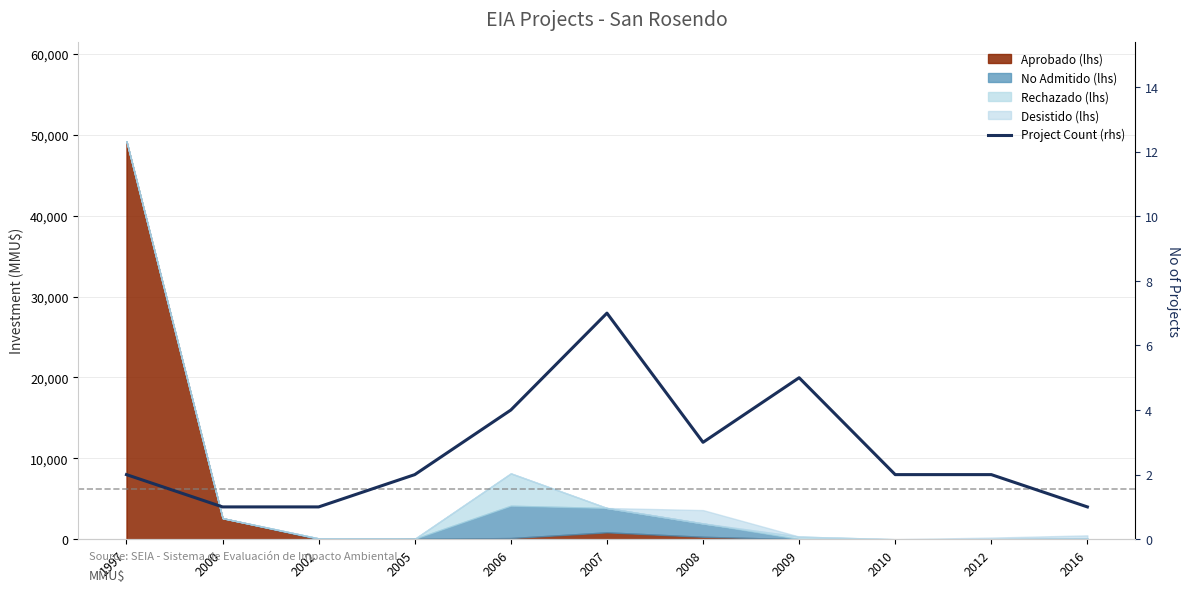

What is the sum of the values at 2010 and 2000?

3